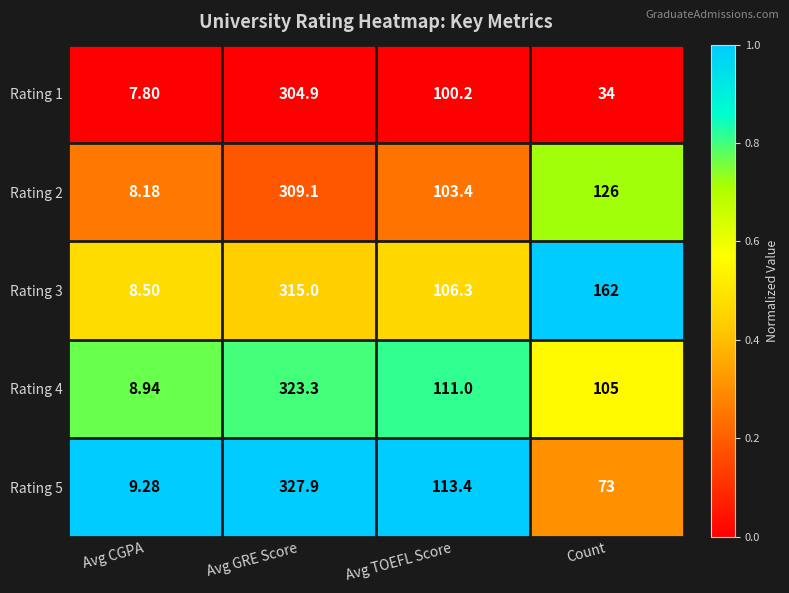

Where is Rating 1 nearest to the value 156?

Avg TOEFL Score